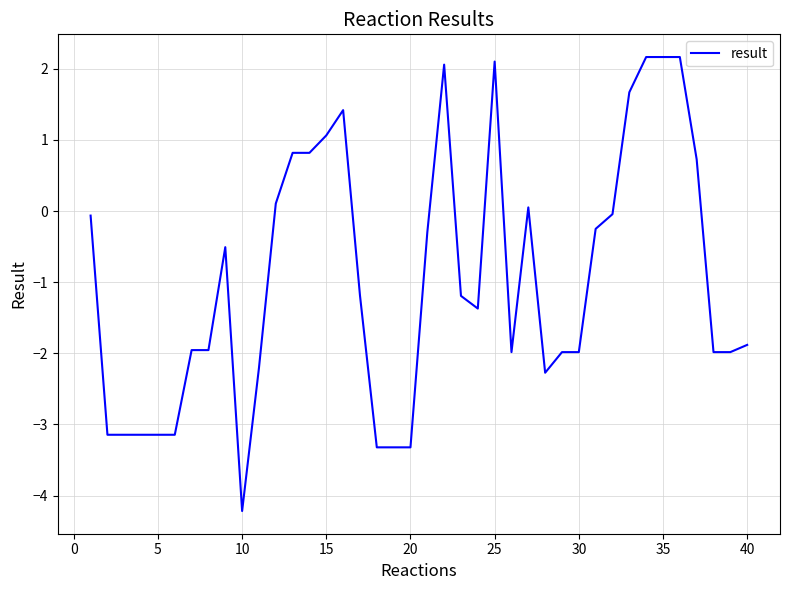

What is the difference between the maximum and minimum values?

6.4